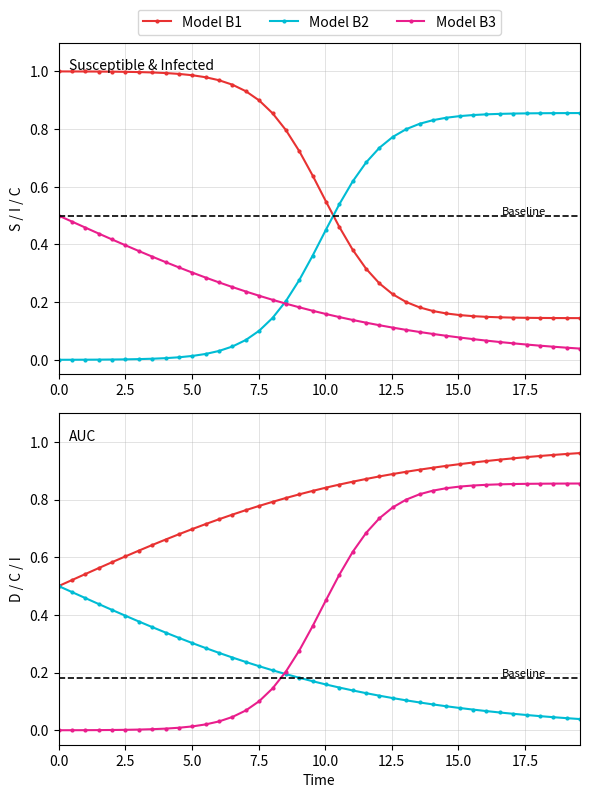

After their last crossing, which series has the higher values: Model B2 or Model B3?

Model B3